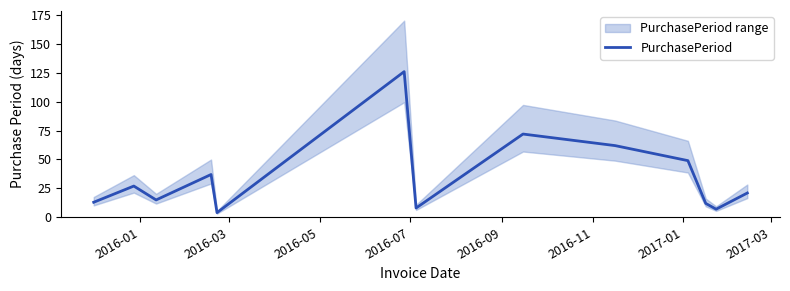

How many lines are shown in the chart?

1